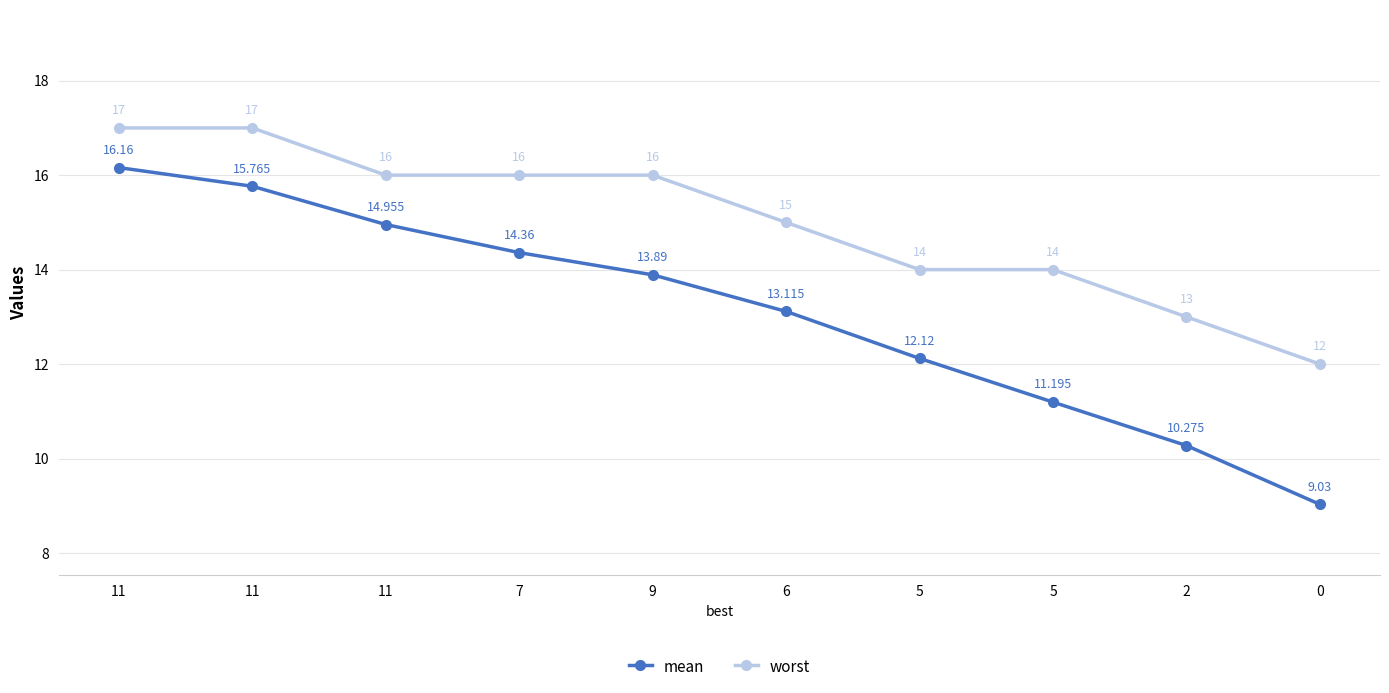

How many data points in mean are above 13?

6